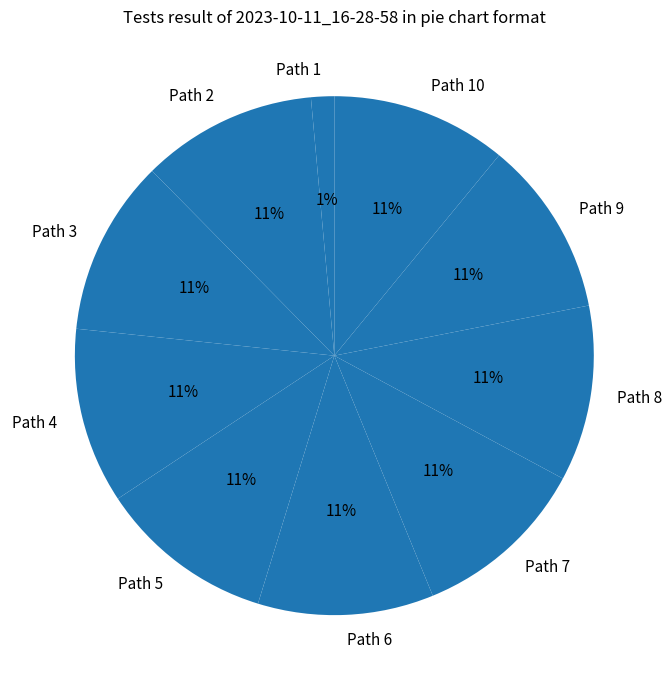

Approximately how many times larger is the value at Path 5 compared to Path 9?

1.0